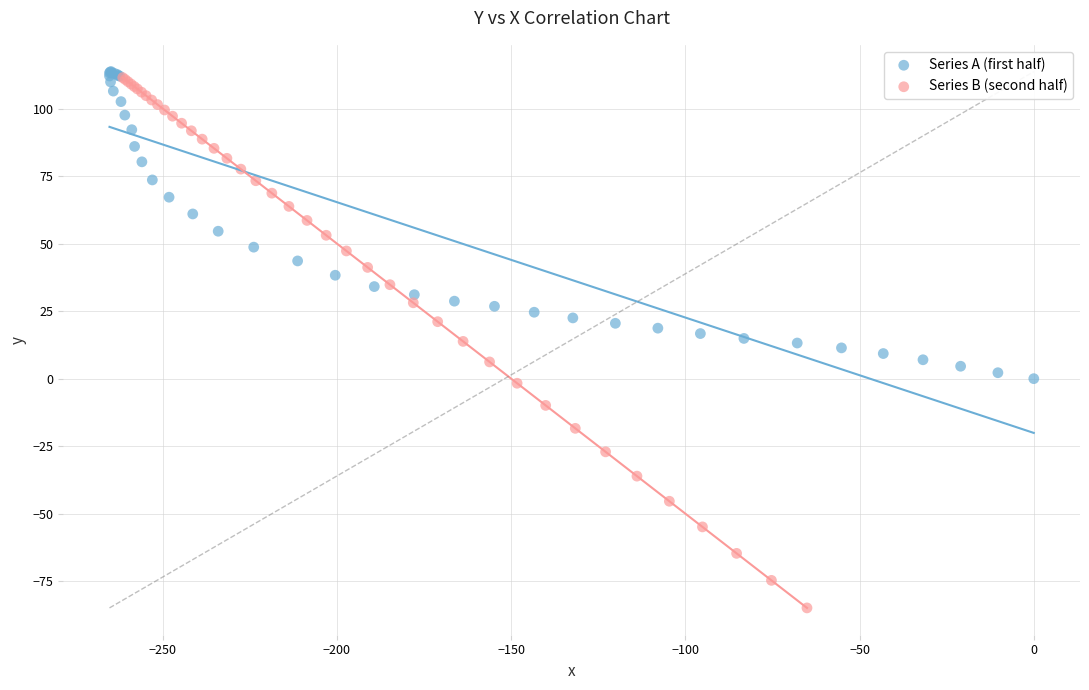

Which series reaches the minimum Y coordinate?

Series B (second half)